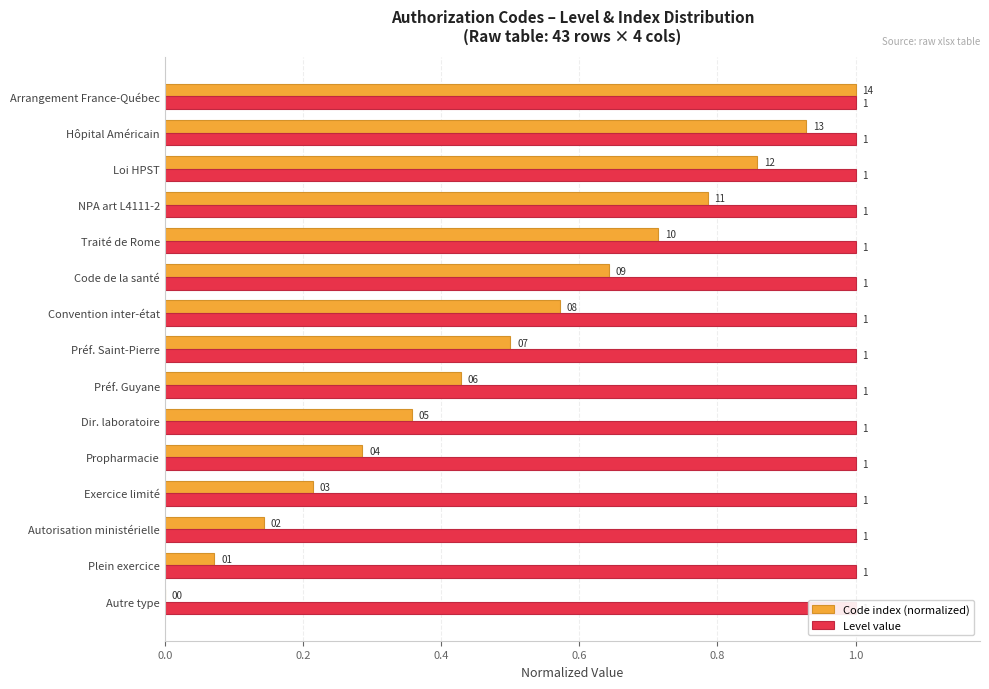

Is it true that Code index (normalized) equals 0.2 at Exercice limité?

True